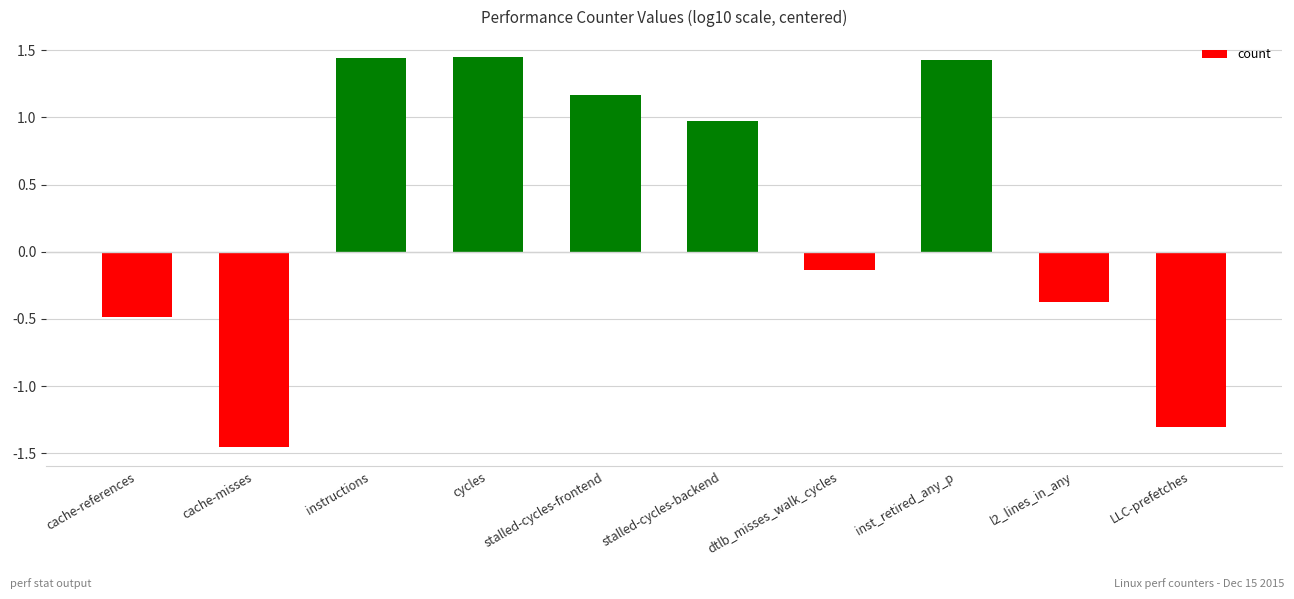

At which category does the chart reach its minimum across all series?

cache-misses